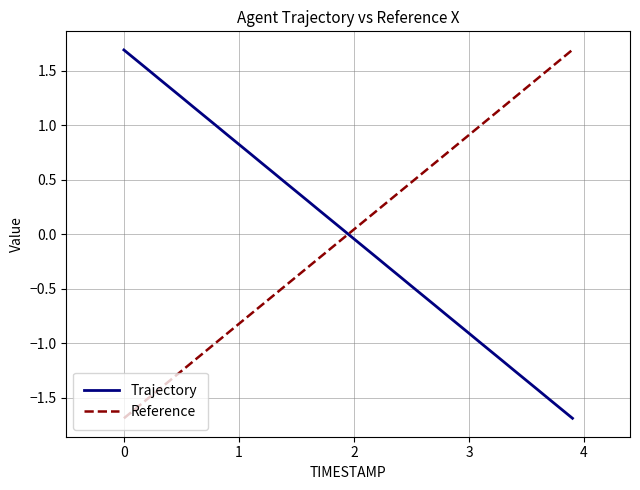

How many intersections are there between Trajectory and Reference?

1